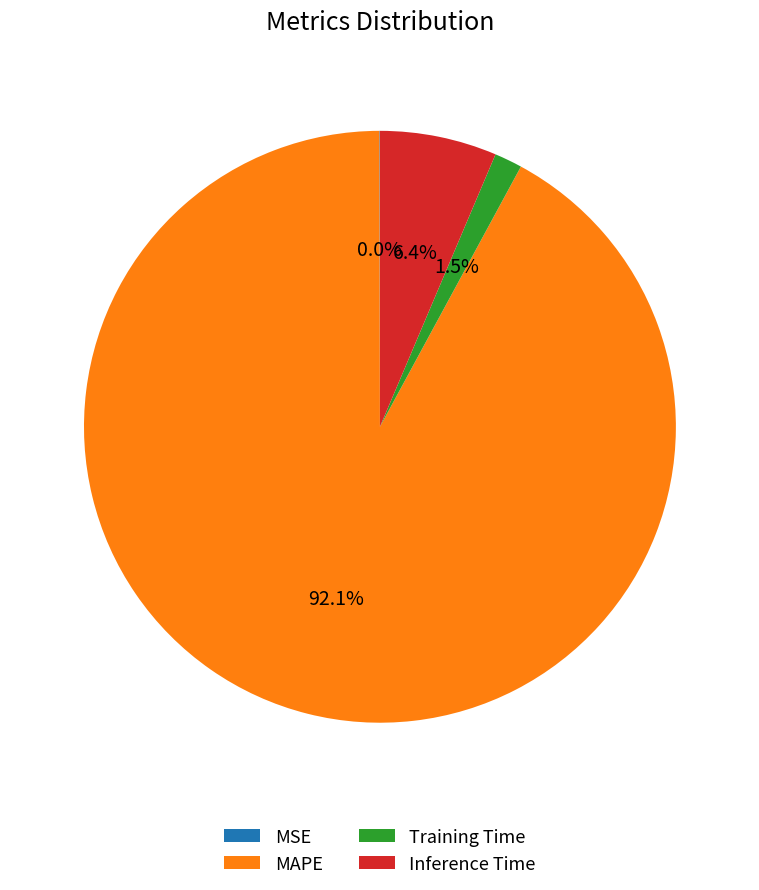

How much of the chart is everything except MAPE?

7.9%